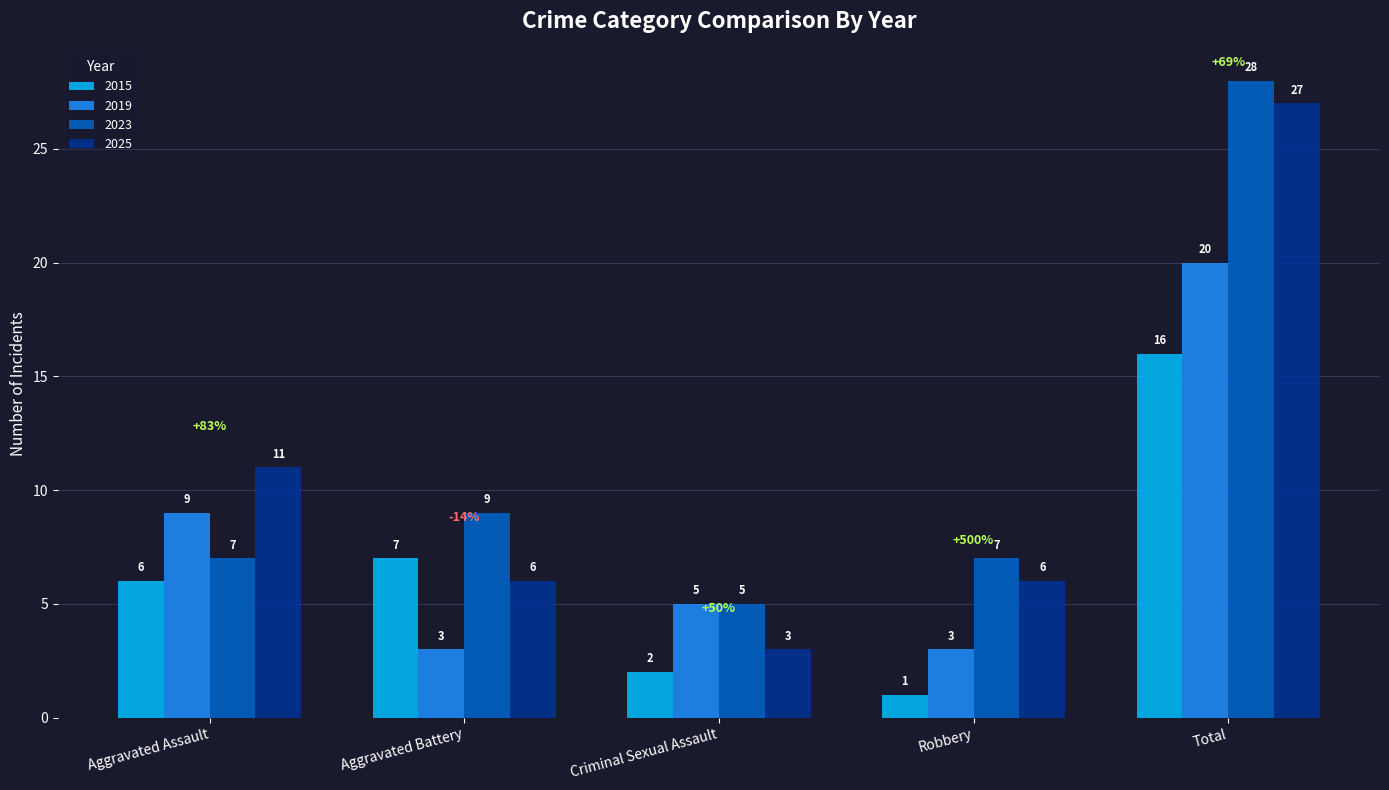

At which category is the sum across all series the highest?

Total